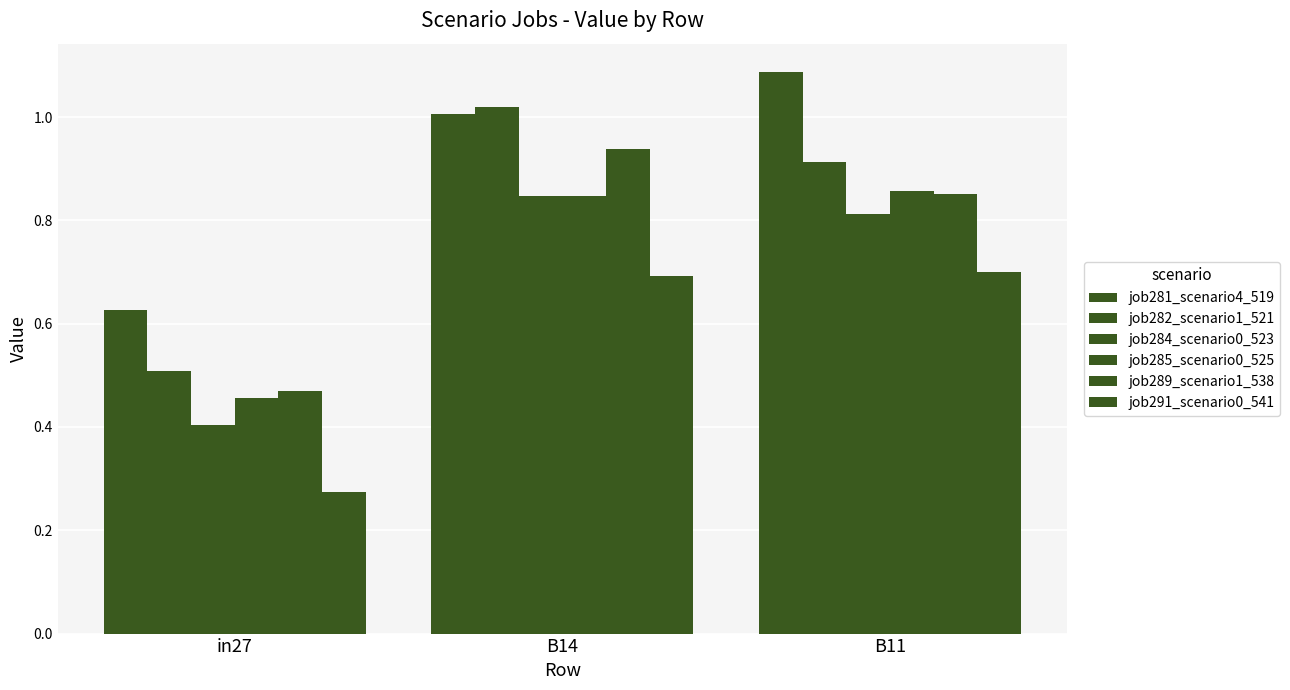

Reading right to left, list all the values displayed in this chart.

job281_scenario4_519: B11=1.1	B14=1.0	in27=0.6
job282_scenario1_521: B11=0.9	B14=1.0	in27=0.5
job284_scenario0_523: B11=0.8	B14=0.8	in27=0.4
job285_scenario0_525: B11=0.9	B14=0.8	in27=0.5
job289_scenario1_538: B11=0.9	B14=0.9	in27=0.5
job291_scenario0_541: B11=0.7	B14=0.7	in27=0.3